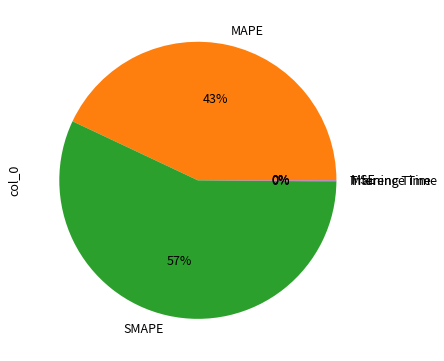

What is the largest slice in the pie chart?

SMAPE